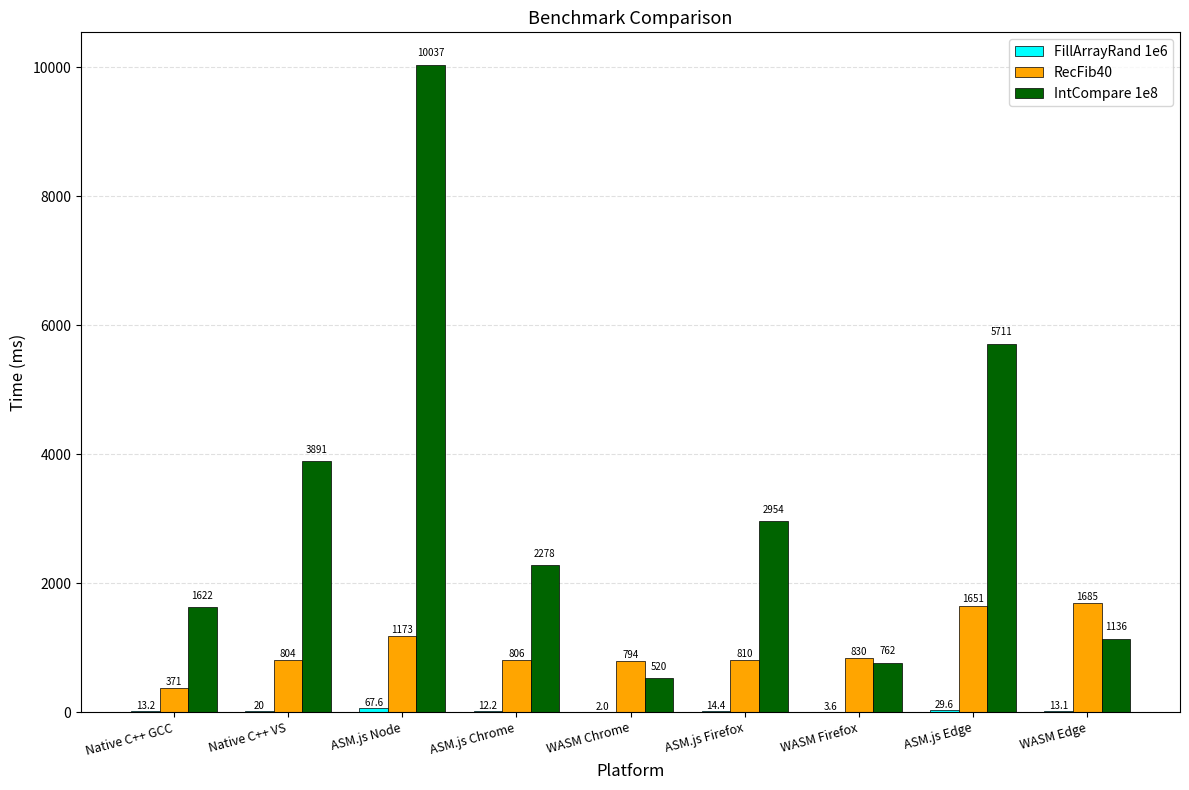

Is the value of IntCompare 1e8 at ASM.js Firefox greater than the value of RecFib40 at ASM.js Edge?

Yes